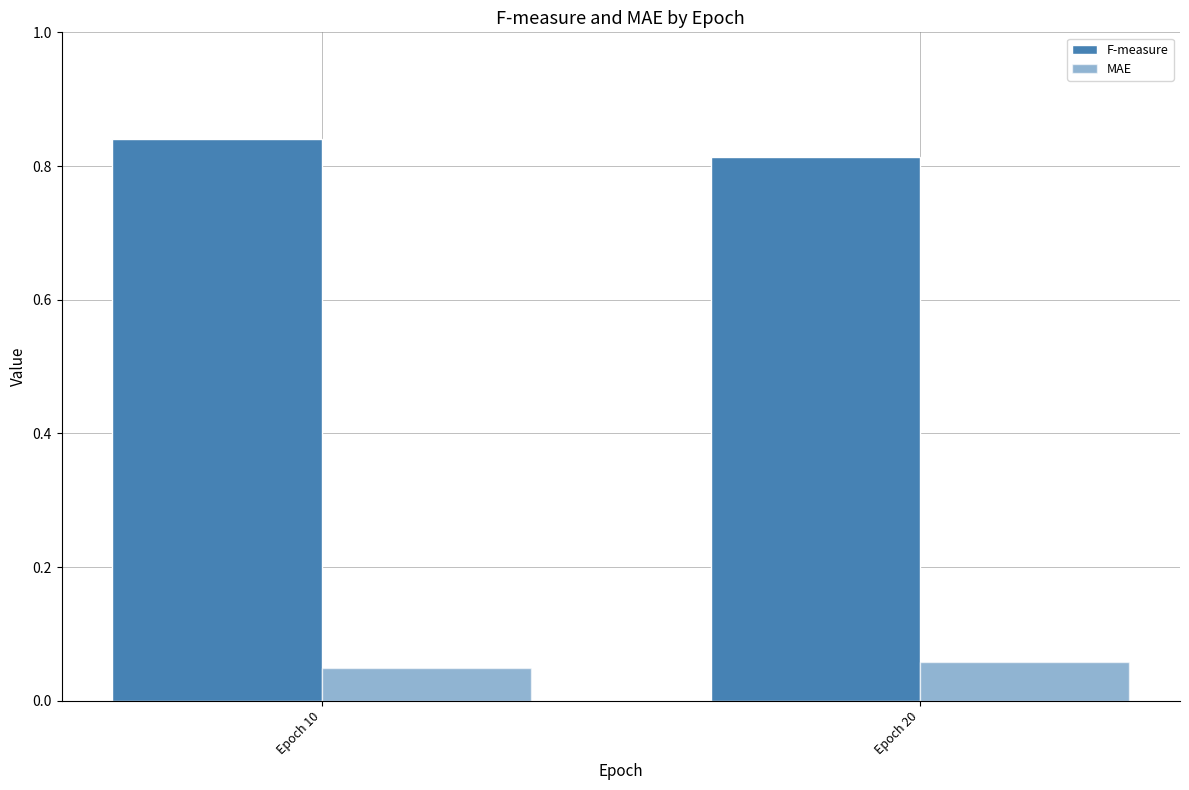

List the labels in order of F-measure value, largest first.

Epoch 10, Epoch 20